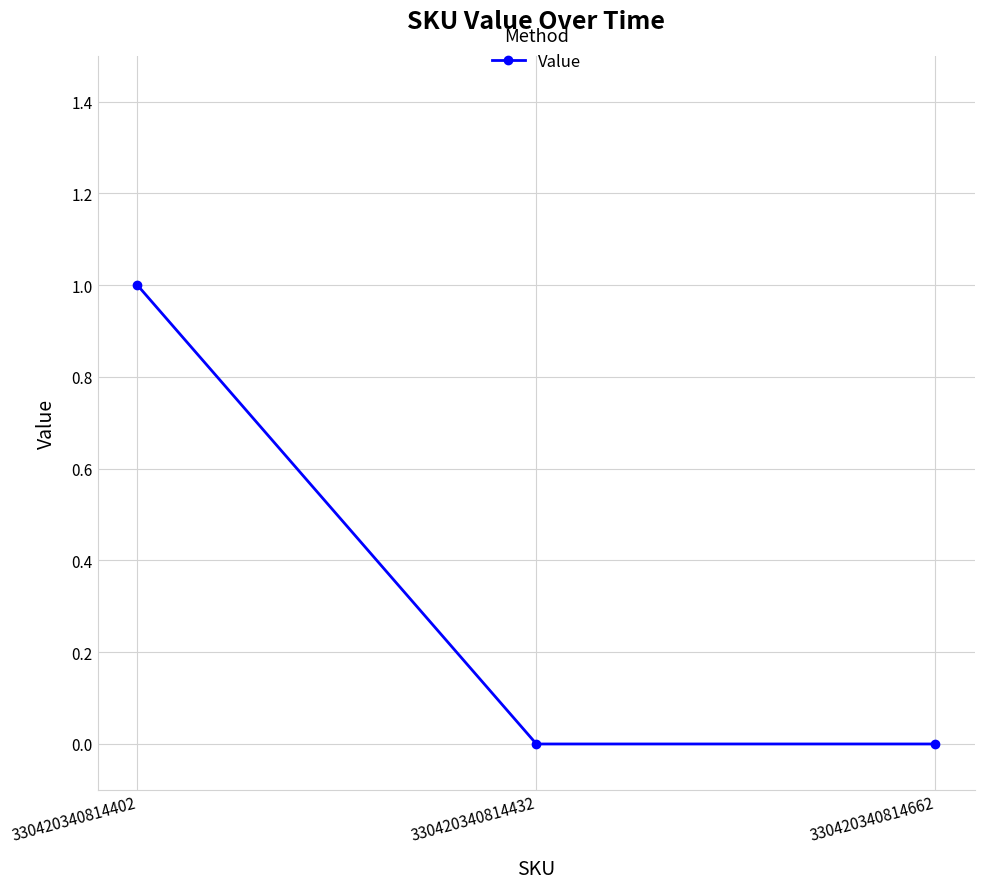

What is the change in value from 330420340814402 to 330420340814432?

-1